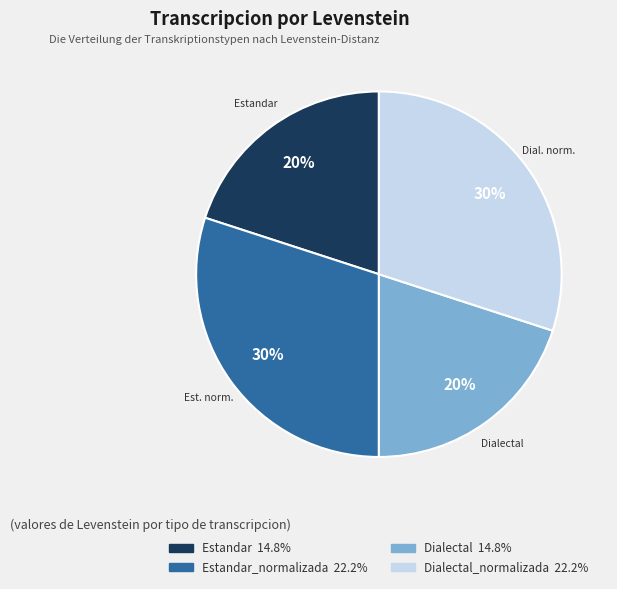

To the nearest percent, what is the difference between the largest and smallest slice percentages?

10%